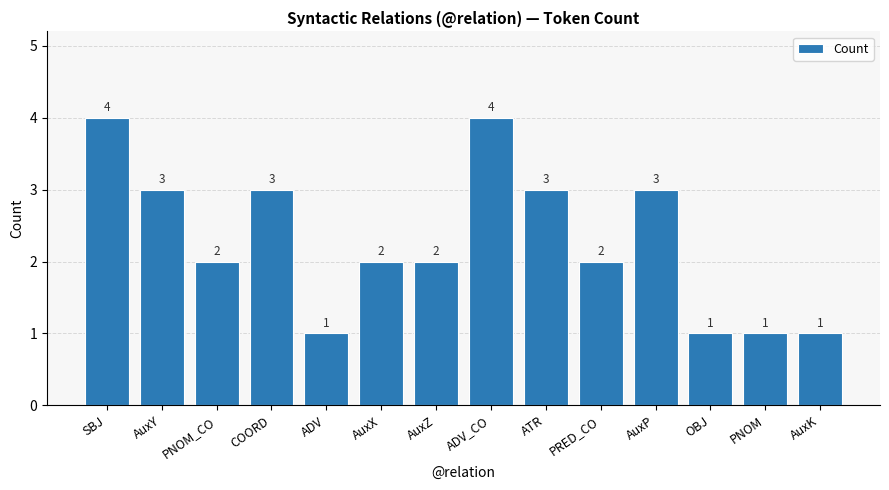

What is the sum of all values?

32